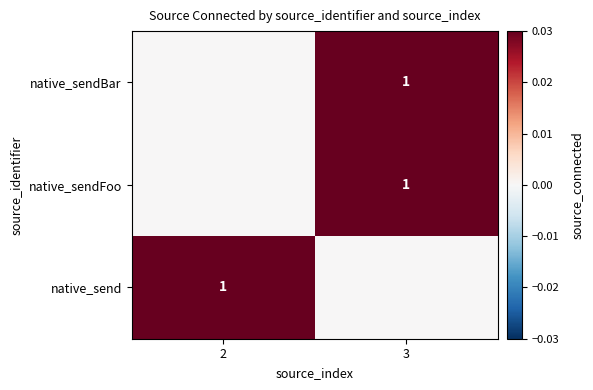

The value of native_sendBar at 2 is -0.0. True or false?

False